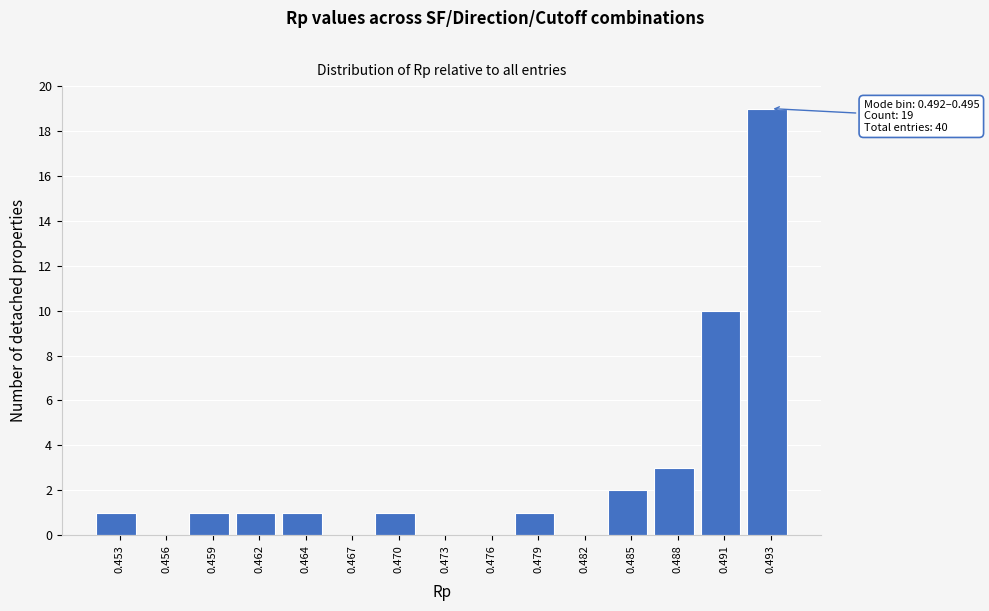

Reading left to right, what are all the values shown in this chart?

0.453=1	0.456=0	0.459=1	0.462=1	0.464=1	0.467=0	0.470=1	0.473=0	0.476=0	0.479=1	0.482=0	0.485=2	0.488=3	0.491=10	0.493=19